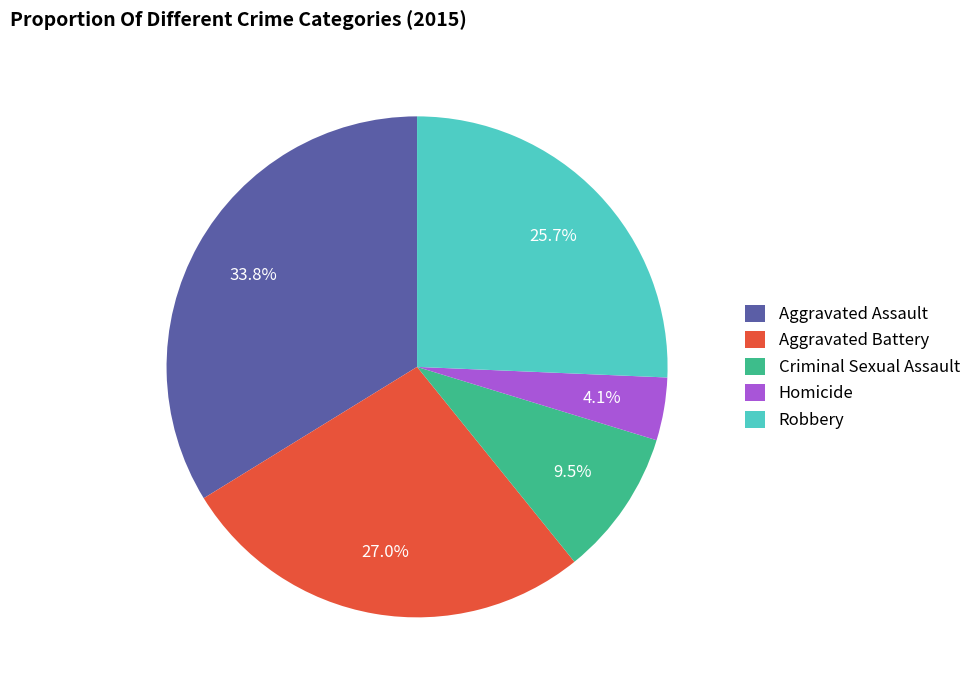

Is it true that Homicide is 4% of the pie?

True